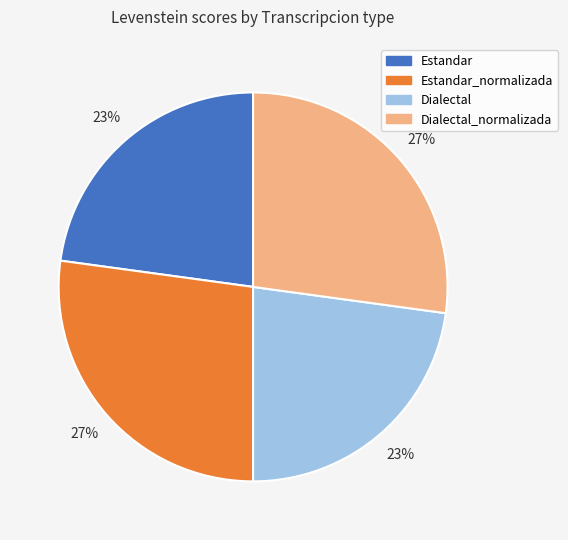

To the nearest percent, what percentage of the pie is Estandar?

23%